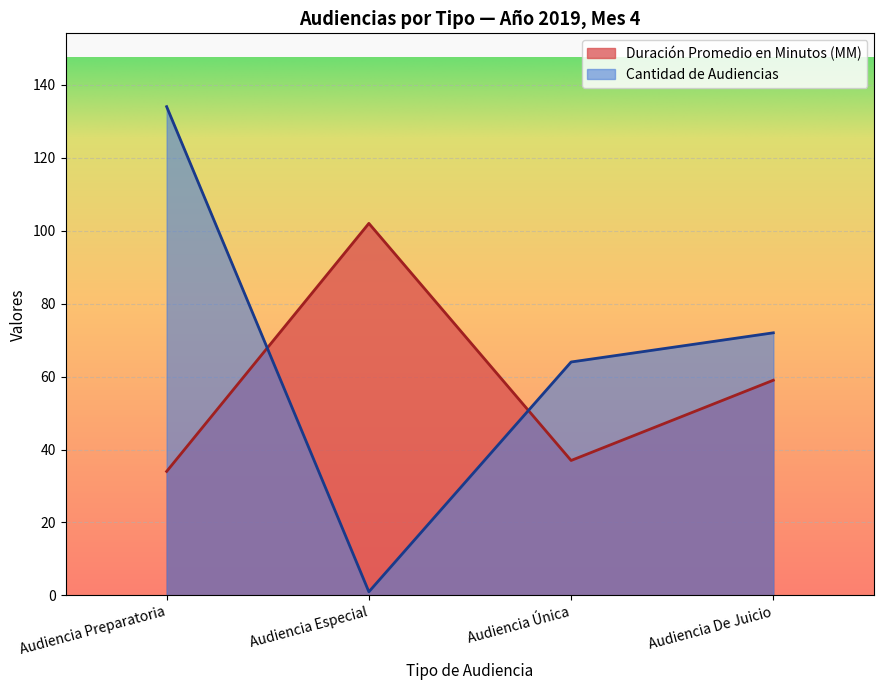

List the labels in order of Duración Promedio en Minutos (MM) value, smallest first.

Audiencia Preparatoria, Audiencia Única, Audiencia De Juicio, Audiencia Especial